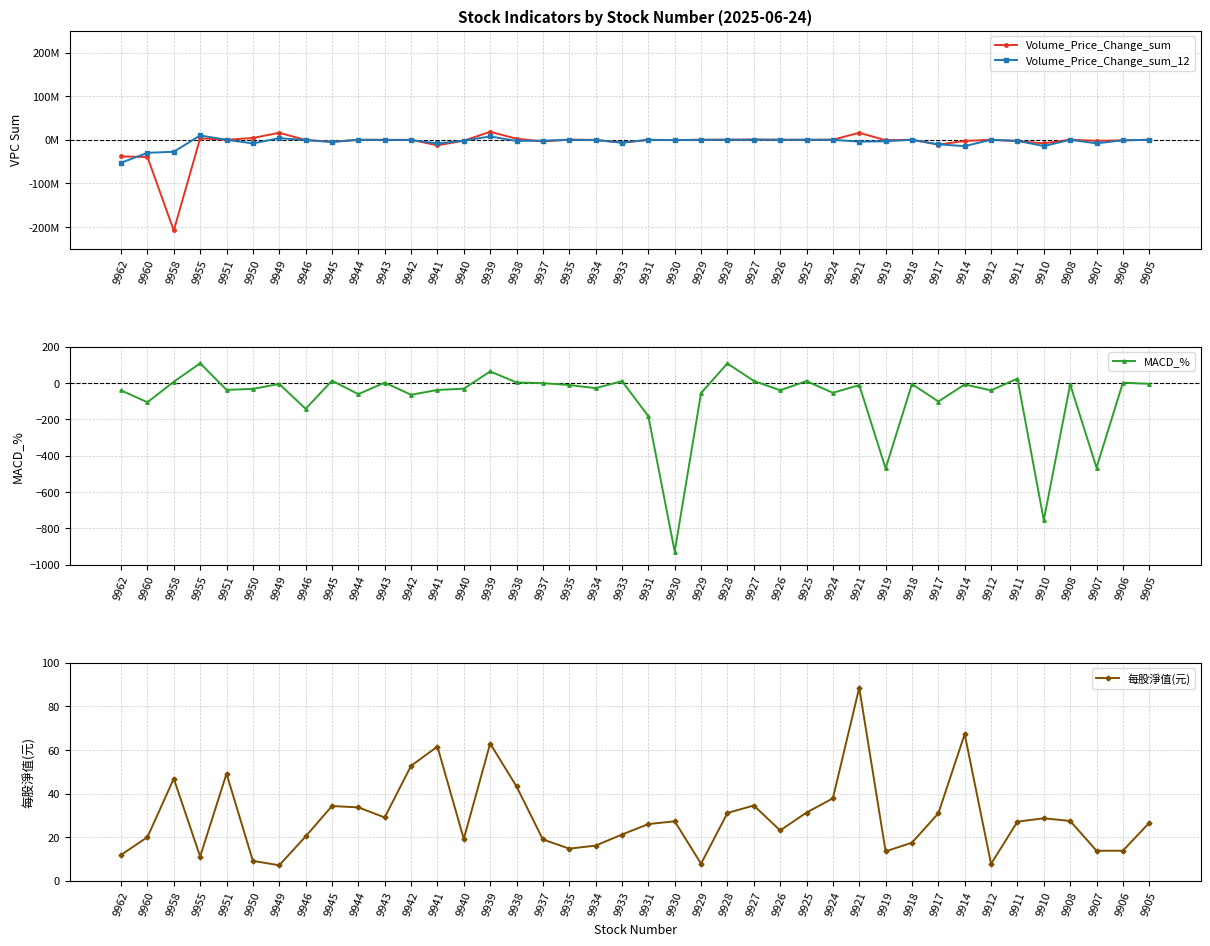

Reading left to right, extract all data points from this chart.

Volume_Price_Change_sum: 9962=-38110000.0	9960=-39480000.0	9958=-208099664.0	9955=3474424.3	9951=231.0	9950=4120000.0	9949=16130000.0	9946=-510472.0	9945=-4472153.7	9944=-56843.7	9943=-219414.3	9942=-123902.5	9941=-12602995.2	9940=-2236537.6	9939=18308092.8	9938=2426803.2	9937=-3894055.1	9935=538799.2	9934=-303183.8	9933=-6783251.2	9931=-193845.1	9930=-681682.1	9929=16276.6	9928=87277.0	9927=372488.3	9926=35932.7	9925=-175007.0	9924=164689.0	9921=16072534.2	9919=-956877.2	9918=4916.2	9917=-11070603.6	9914=-2736230.9	9912=-17758.8	9911=-3159258.7	9910=-8289999.5	9908=132659.4	9907=-2363914.6	9906=-1396100.9	9905=79125.7
Volume_Price_Change_sum_12: 9962=-52770000.0	9960=-29920000.0	9958=-27461732.2	9955=9905981.7	9951=93.7	9950=-8380000.0	9949=3830000.0	9946=-671853.4	9945=-5192365.3	9944=-69457.3	9943=-191089.1	9942=-514021.0	9941=-8366341.0	9940=-1972574.9	9939=7743276.1	9938=-2675917.4	9937=-1959115.4	9935=-306827.9	9934=-638199.6	9933=-6453215.3	9931=-48862.6	9930=-838462.8	9929=19722.0	9928=80415.1	9927=333291.0	9926=-8853.4	9925=184108.5	9924=2438.7	9921=-4353822.8	9919=-3393608.4	9918=-8492.1	9917=-10418436.8	9914=-14596645.8	9912=-44373.6	9911=-2352198.0	9910=-14397360.6	9908=-147737.7	9907=-8141078.6	9906=-1058036.6	9905=-105809.4
MACD_%: 9962=-39.9	9960=-105.1	9958=7.8	9955=109.4	9951=-37.0	9950=-31.6	9949=-4.2	9946=-141.3	9945=13.3	9944=-60.5	9943=3.2	9942=-64.0	9941=-37.4	9940=-30.7	9939=64.5	9938=3.9	9937=-0.1	9935=-10.2	9934=-27.6	9933=10.9	9931=-181.5	9930=-927.7	9929=-54.3	9928=108.4	9927=12.2	9926=-39.1	9925=11.3	9924=-53.1	9921=-10.8	9919=-469.4	9918=-5.0	9917=-101.0	9914=-7.2	9912=-39.6	9911=25.1	9910=-754.4	9908=-7.1	9907=-465.3	9906=2.5	9905=-3.6
每股淨值(元): 9962=11.9	9960=20.1	9958=46.9	9955=11.1	9951=49.1	9950=9.1	9949=7.1	9946=20.4	9945=34.3	9944=33.7	9943=29.1	9942=52.8	9941=61.6	9940=19.2	9939=63.0	9938=43.3	9937=19.0	9935=14.8	9934=16.1	9933=21.2	9931=26.0	9930=27.3	9929=7.8	9928=31.1	9927=34.5	9926=23.1	9925=31.3	9924=37.8	9921=88.6	9919=13.5	9918=17.5	9917=30.9	9914=67.3	9912=7.8	9911=27.1	9910=28.7	9908=27.5	9907=13.8	9906=13.8	9905=26.6